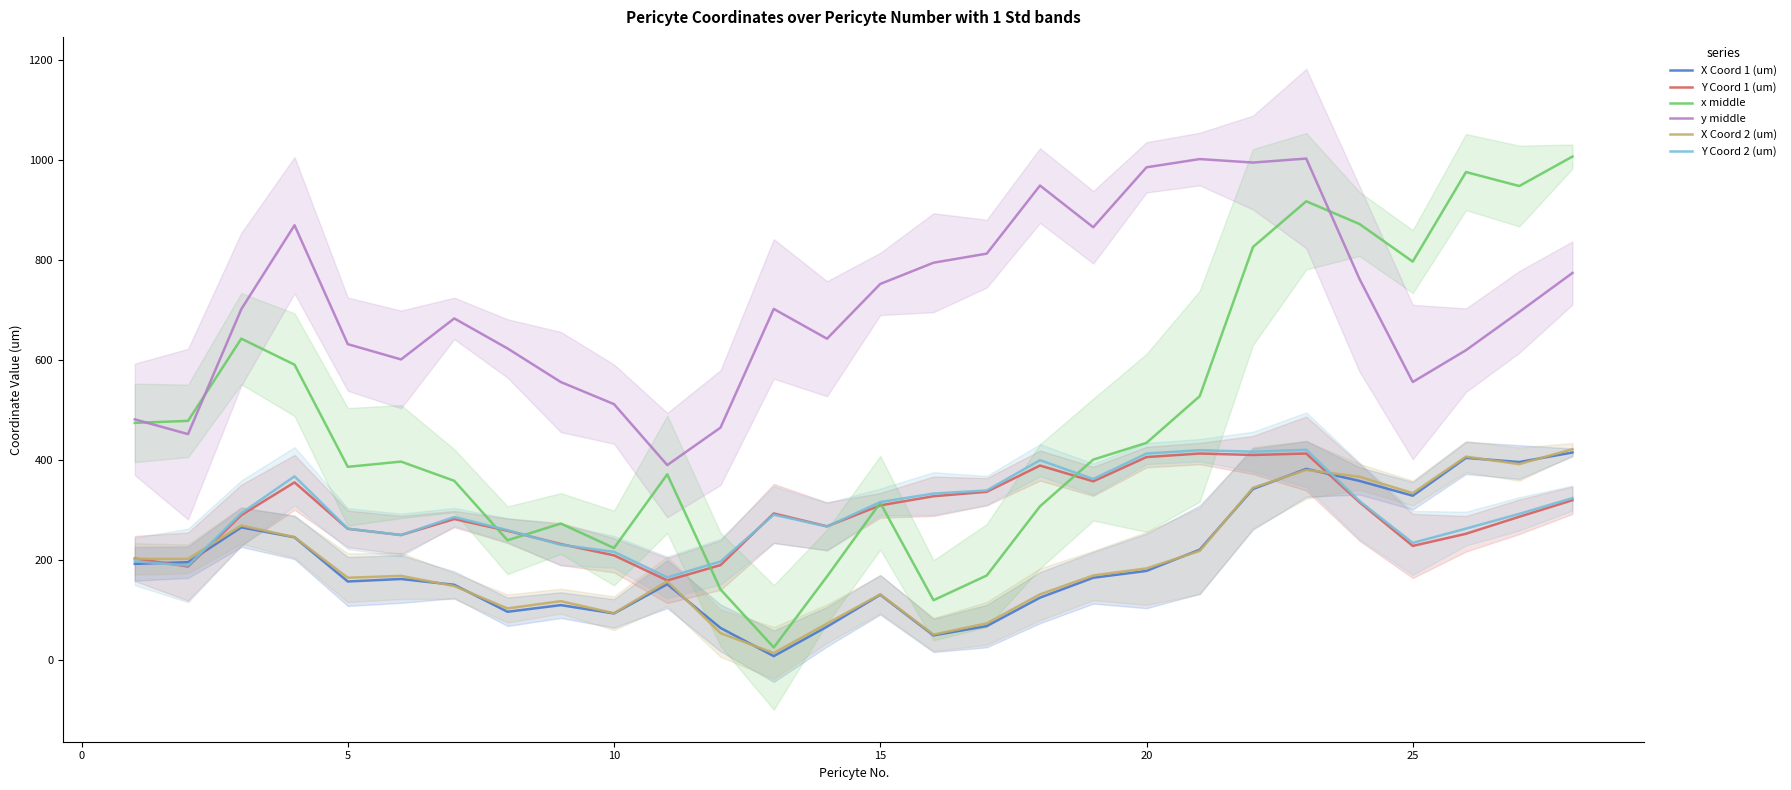

What is the maximum value for x middle?

1007.1